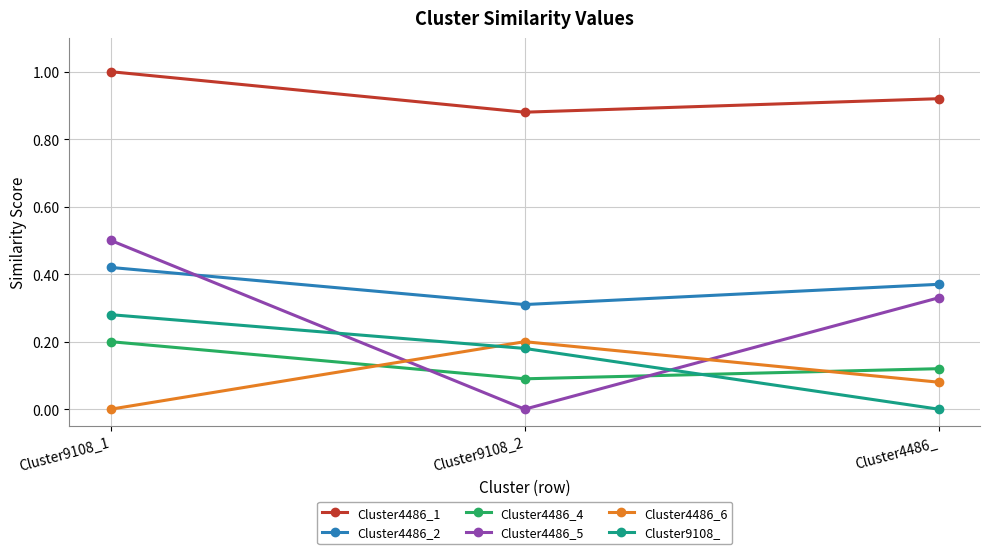

What is the total value across all series at Cluster4486_?

1.8